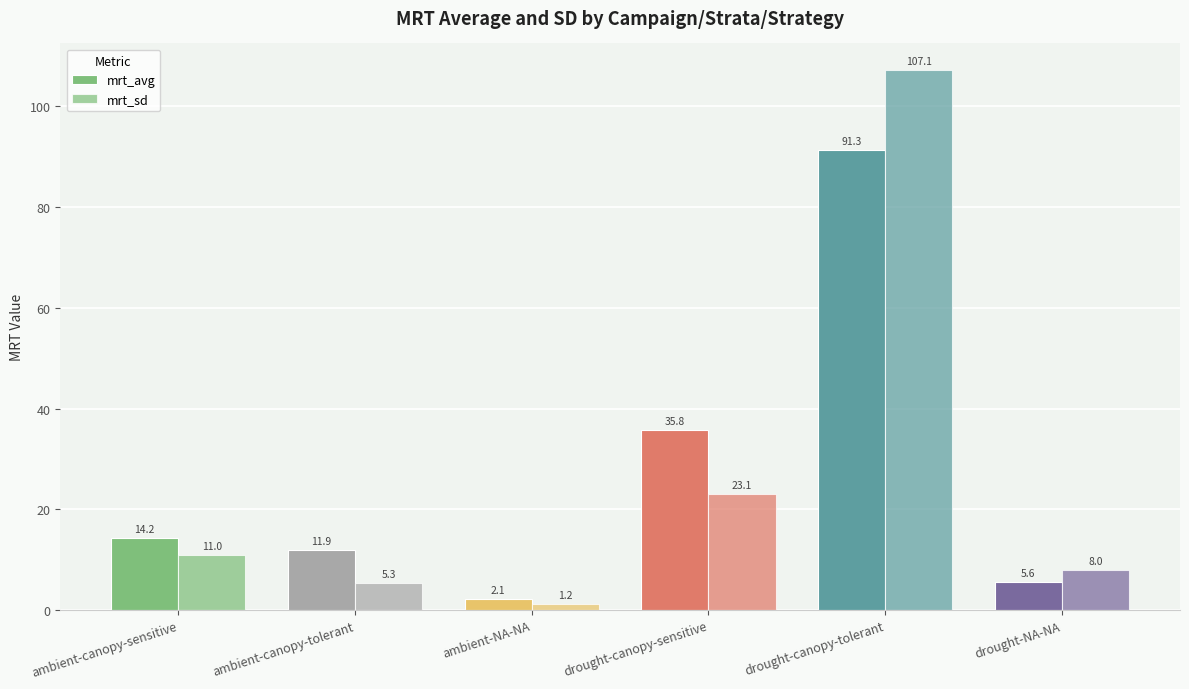

What is the average value of the mrt_sd series?

26.0